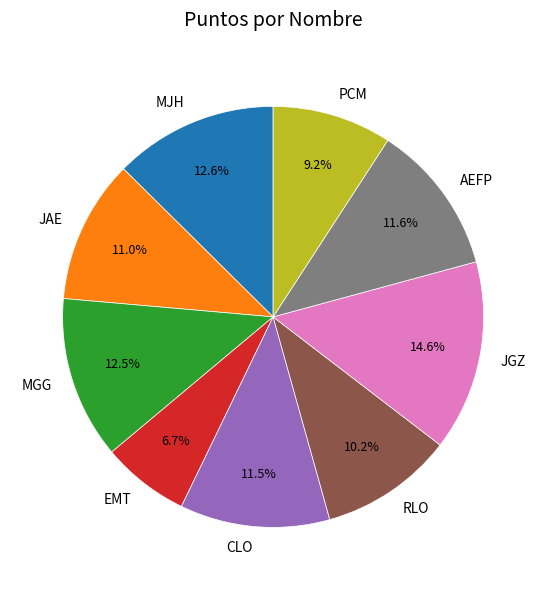

What is the ratio of the value at MGG to the value at JAE?

1.1